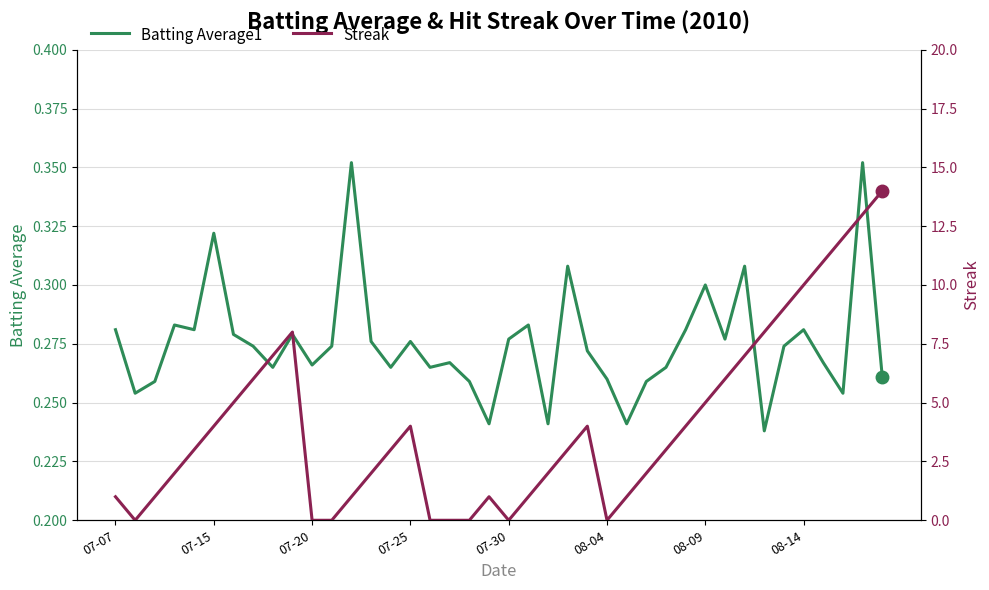

Is it true that Batting Average1 equals 0.4 at 07-25?

False